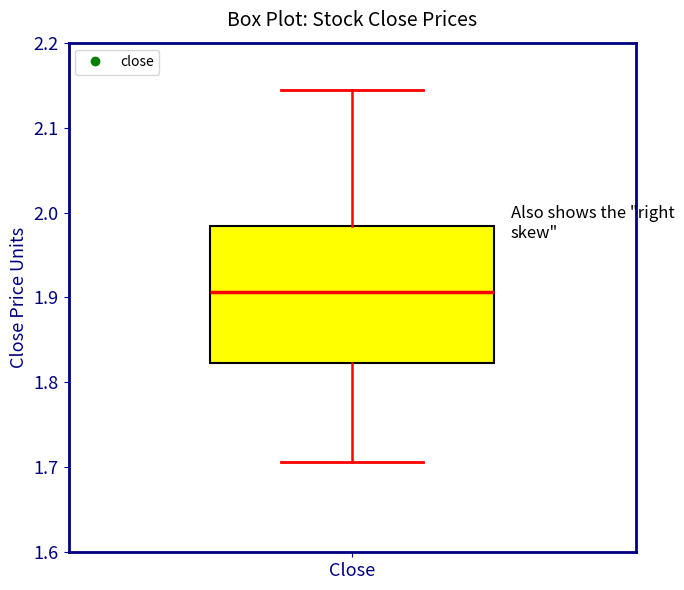

Read this box plot against the y-axis: the position of the median line, the range covered by the box, and the ends of both whiskers. The values are not printed on the chart, so give them approximately, as read against the axis.

median 1.91, box 1.82 to 1.98, whiskers 1.71 to 2.14